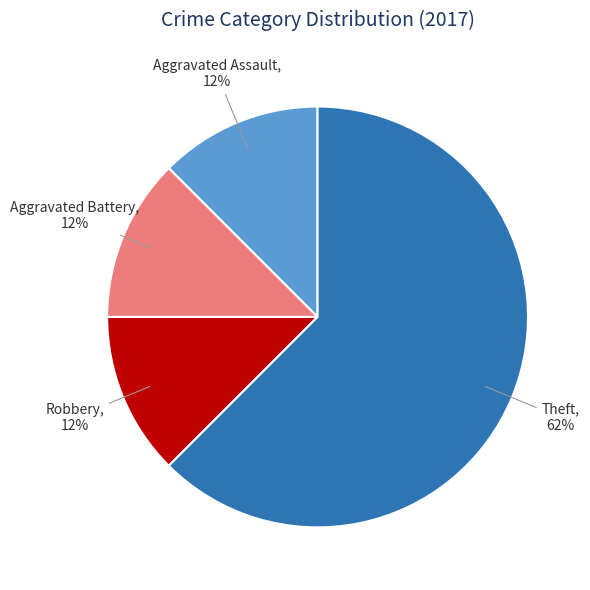

To the nearest percent, what is the average slice percentage?

25%